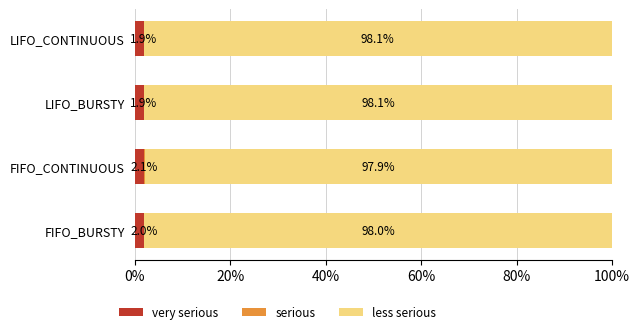

What is the total value across all series at FIFO_BURSTY?

100.0